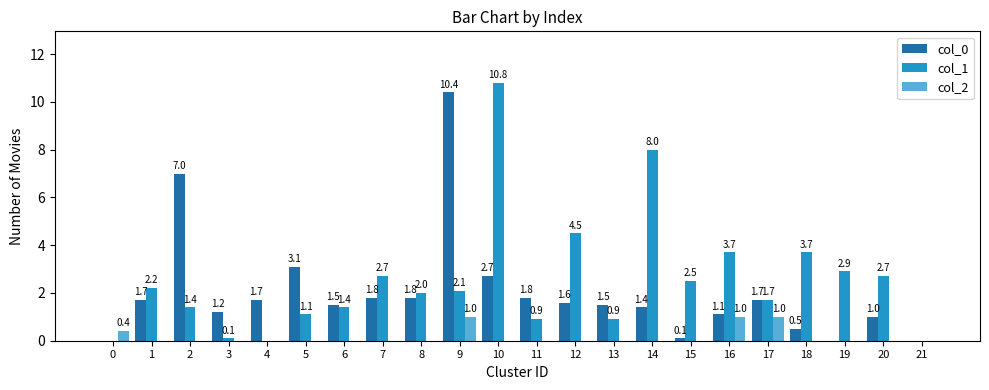

What is the sum of the col_0 values at 13 and 18?

2.0